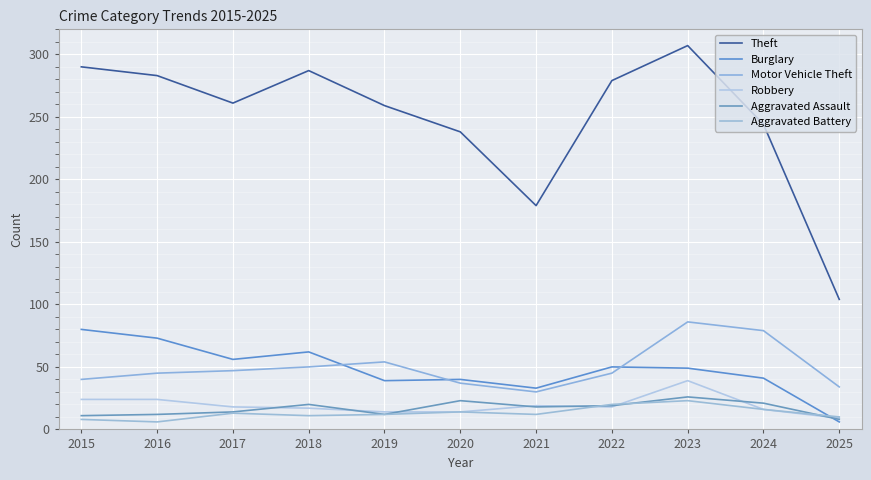

Which series has the largest range (max minus min)?

Theft